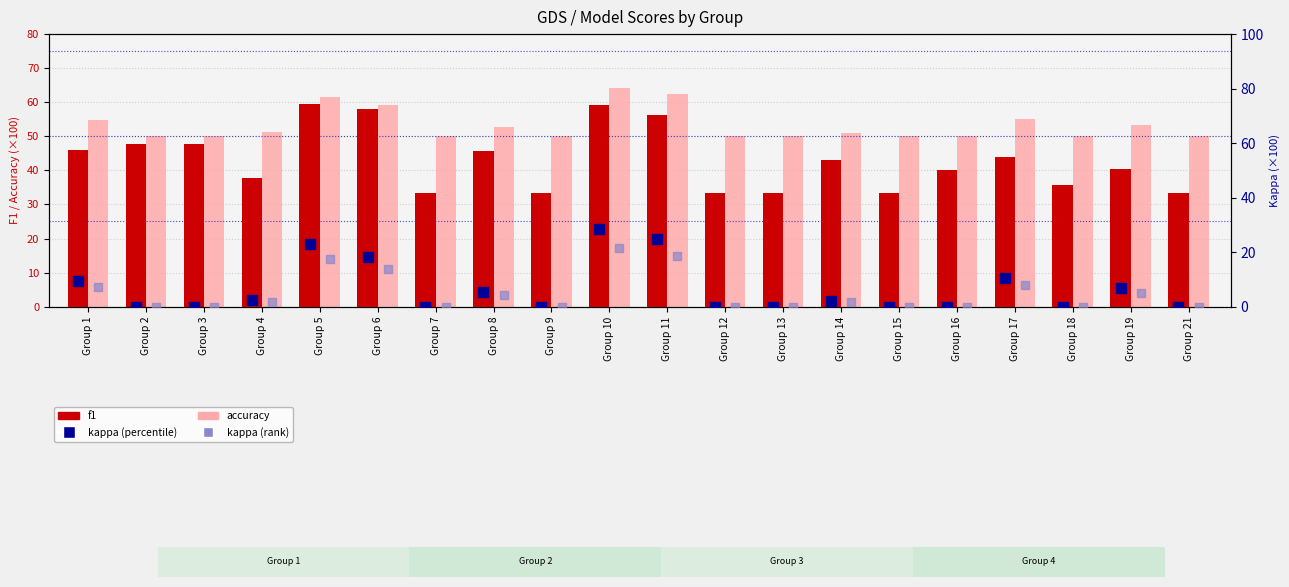

At which category is the sum across all series the highest?

Group 10